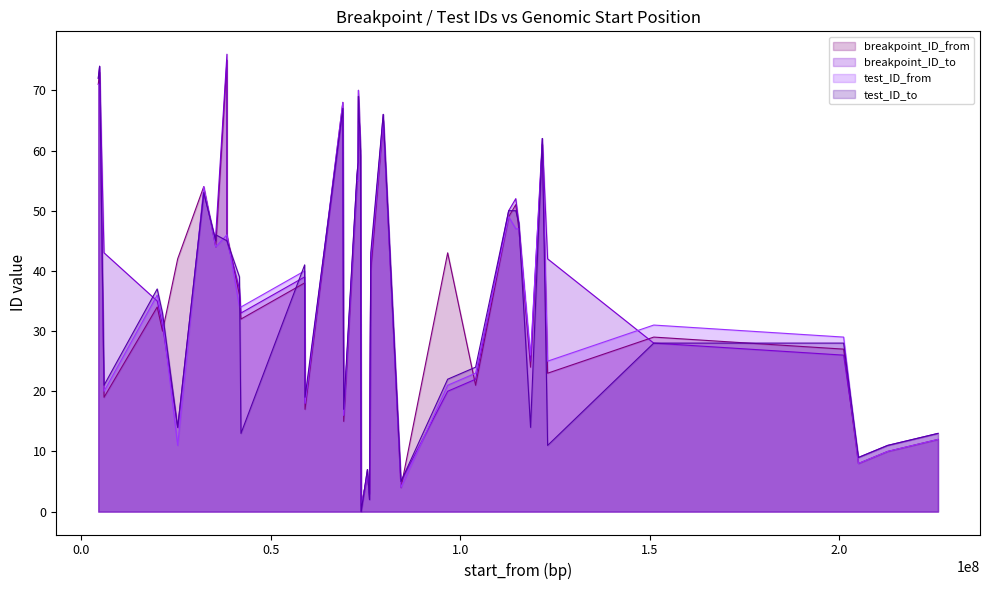

What is the sum of all breakpoint_ID_from values?

1503